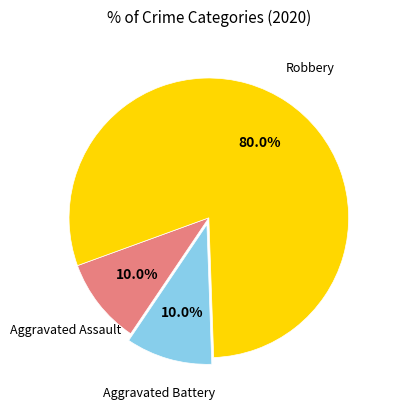

Is there any slice that represents more than half of the pie?

Yes